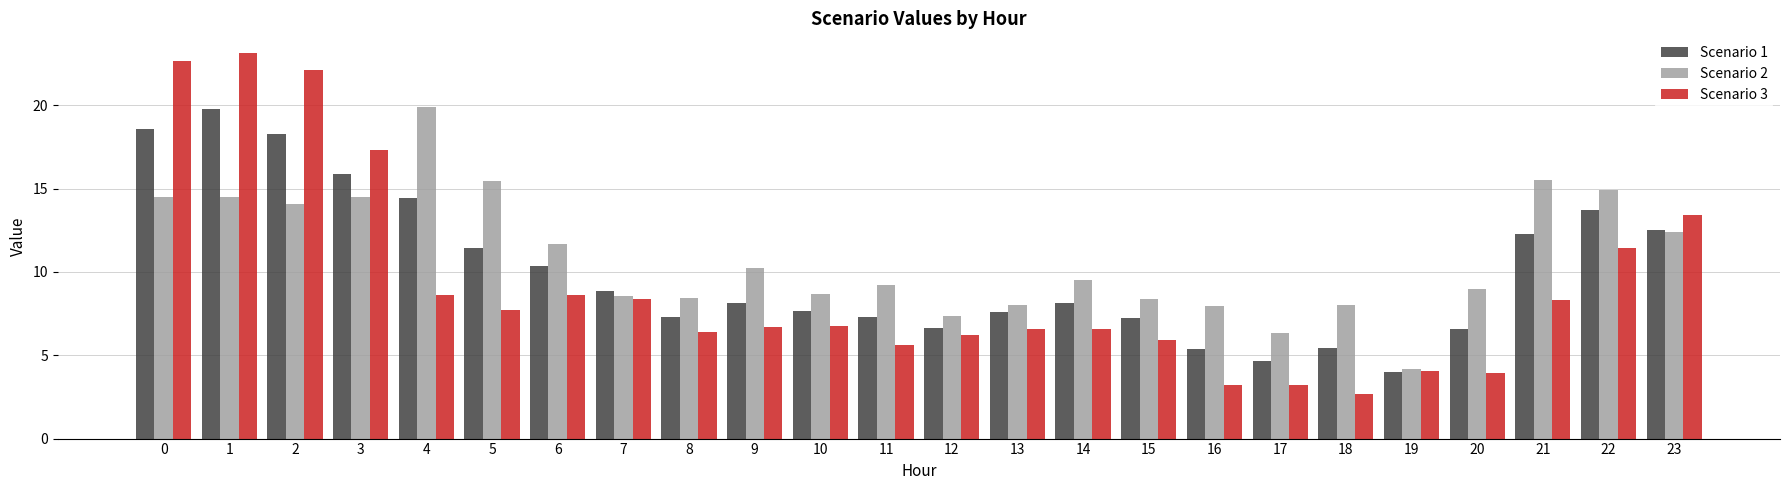

How many groups of bars are there?

24